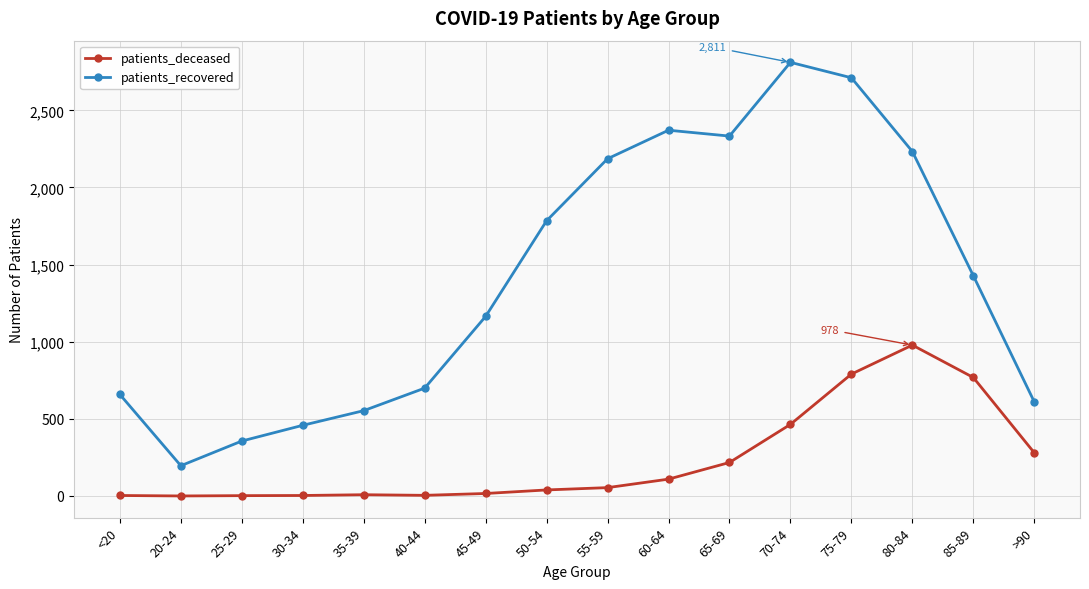

At which label is patients_deceased closest to 489?

70-74